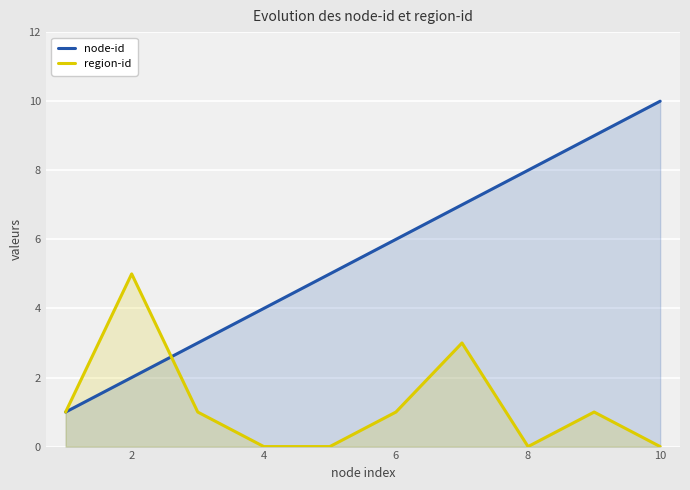

How many region-id values are between 0 and 1?

8